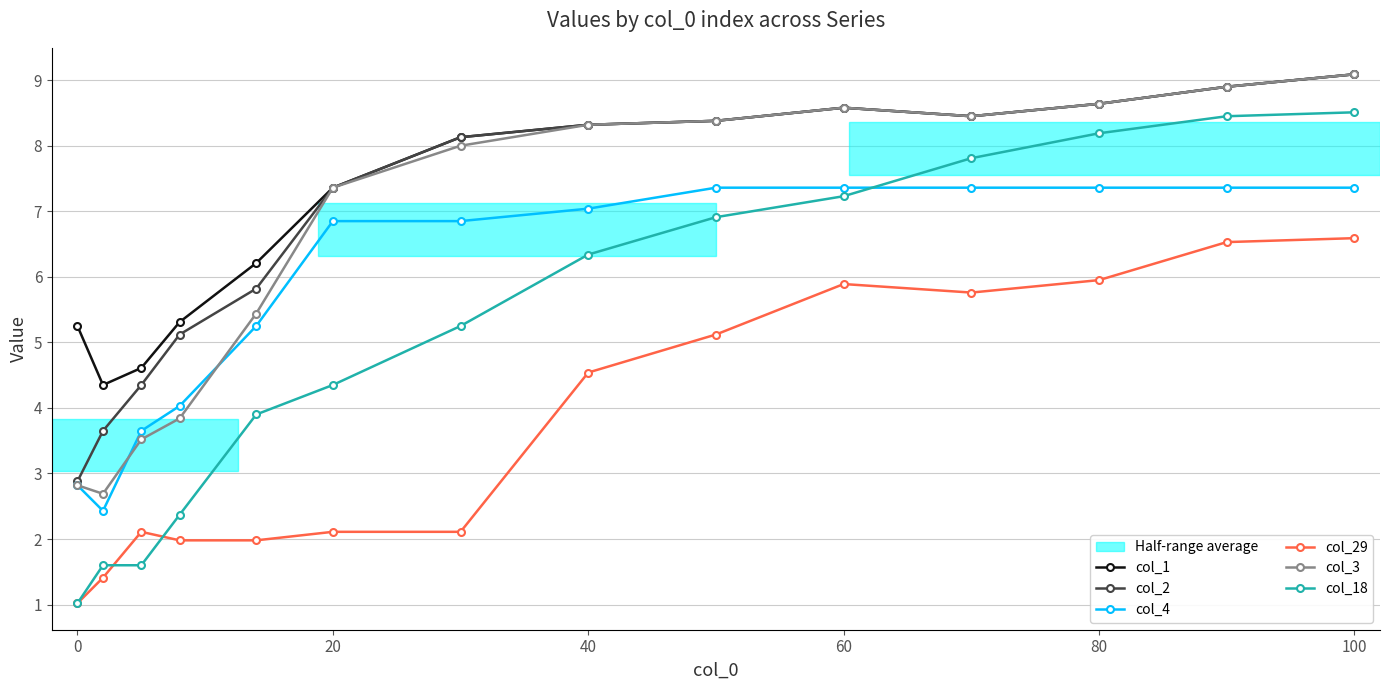

Which series ends up on top after the final intersection of col_18 and col_4?

col_18